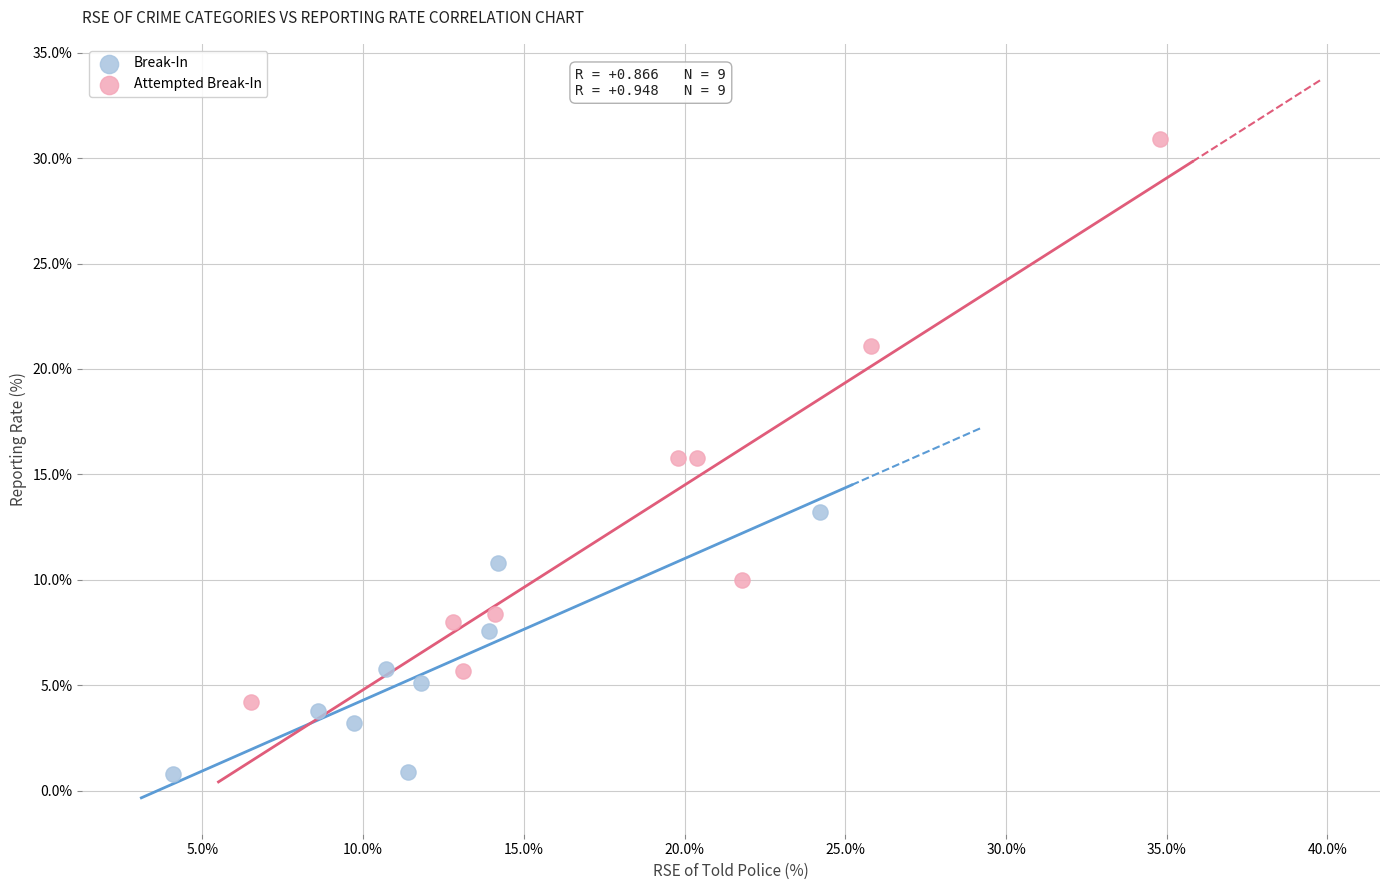

Which series contains the highest Y value?

Attempted Break-In